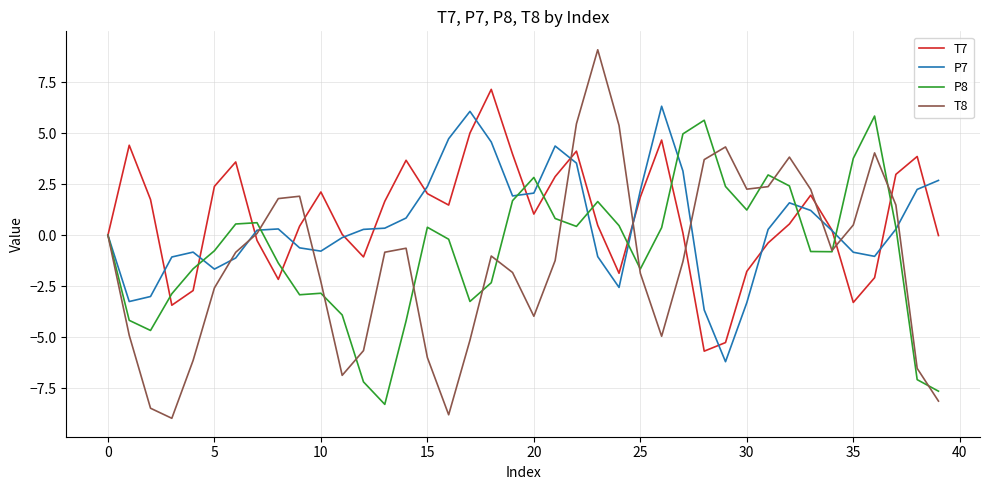

Which series has the largest range (max minus min)?

T8